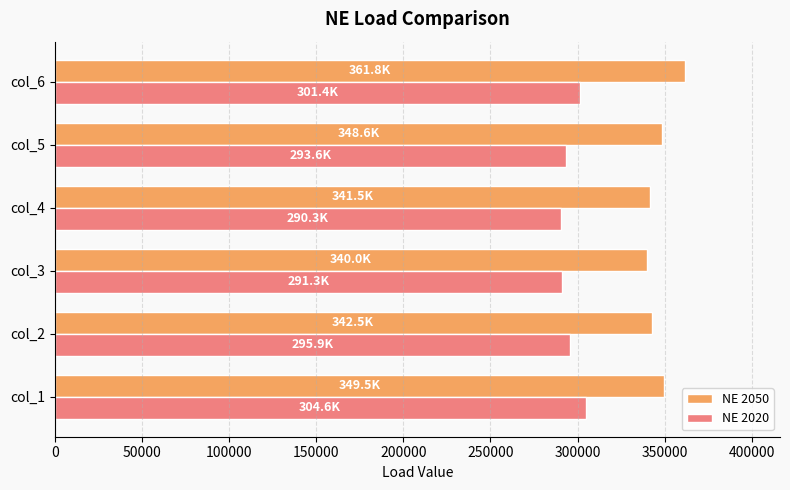

At how many categories does at least one series exceed 323202?

6